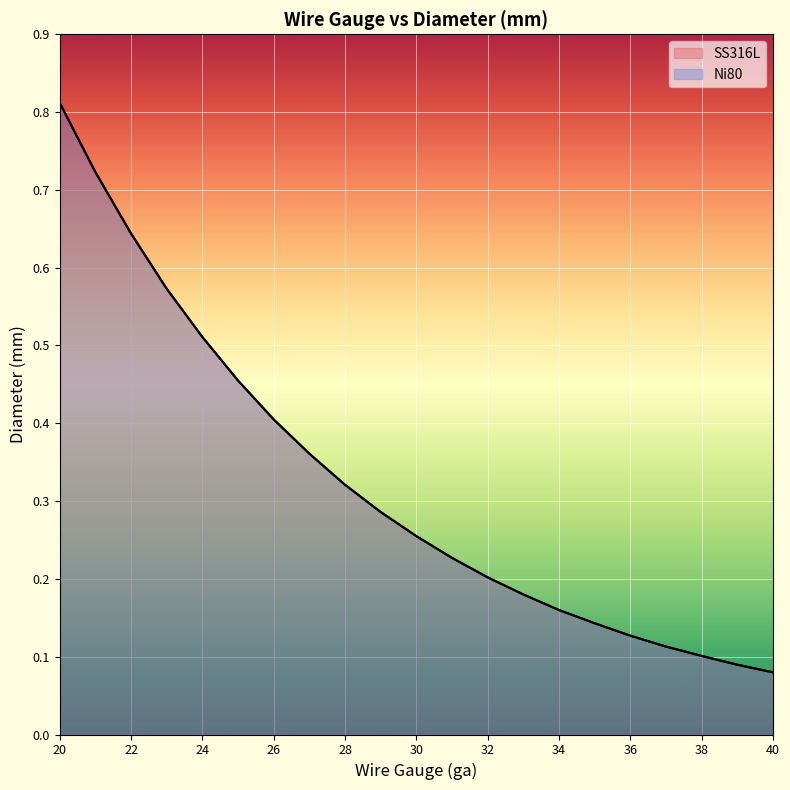

How many lines are shown in the chart?

2